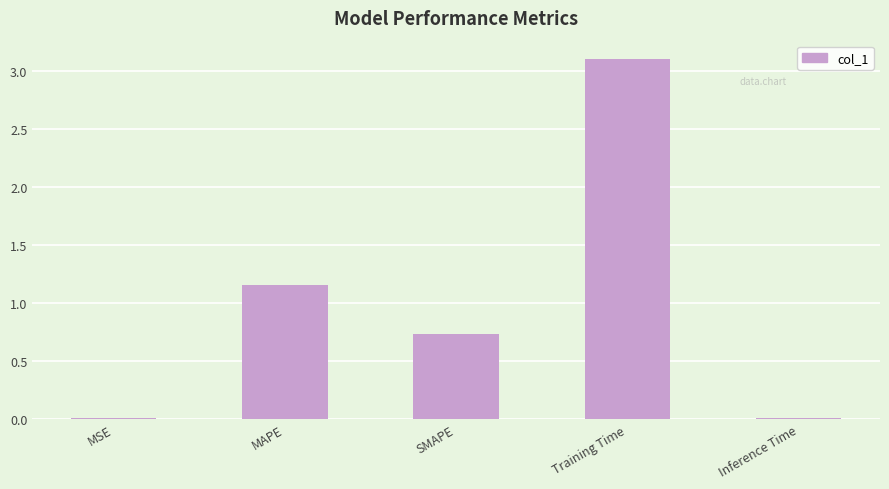

Which category has the highest value across all series?

Training Time